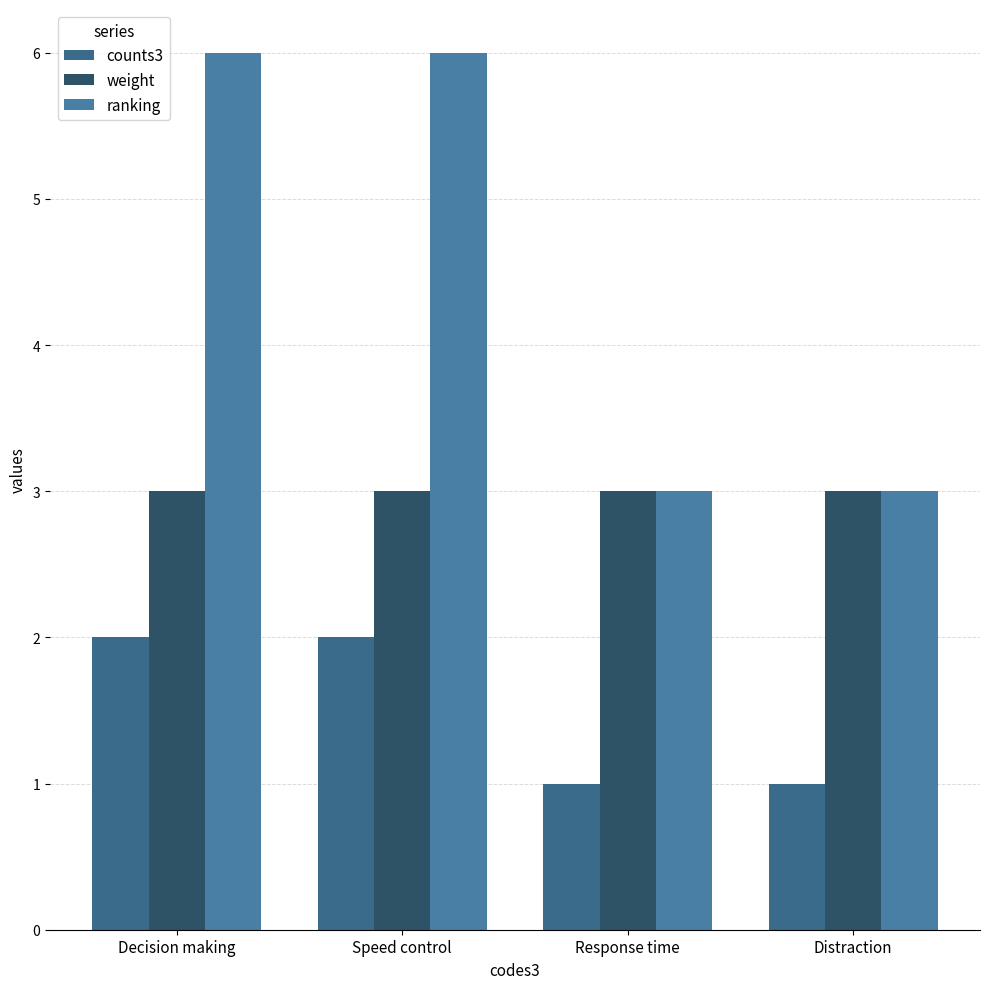

How many groups of bars are there?

4